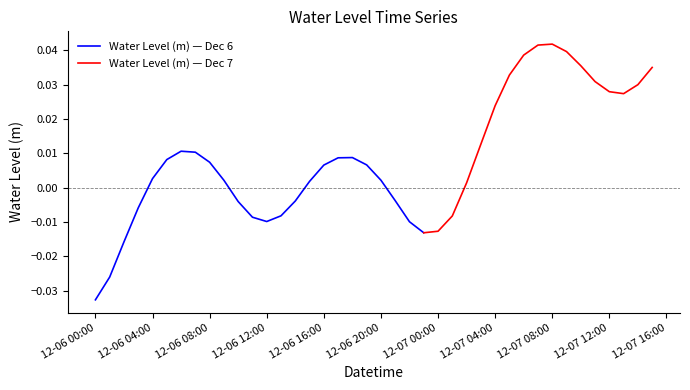

How many points are higher than both their immediate neighbors (excluding endpoints)?

3